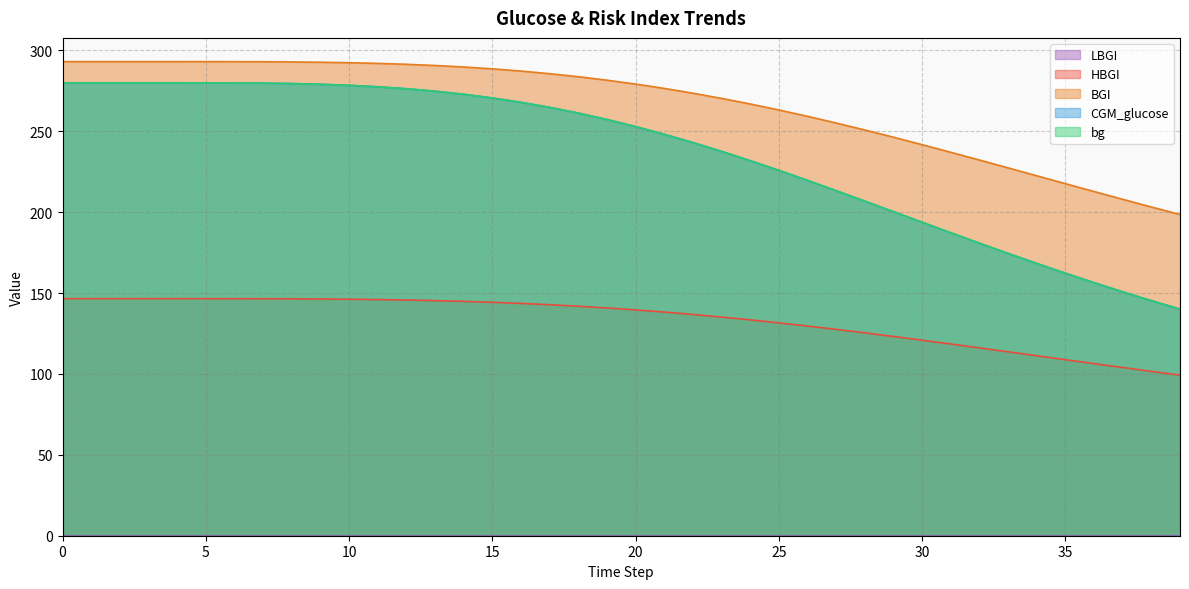

Does the chart have visible grid lines?

Yes